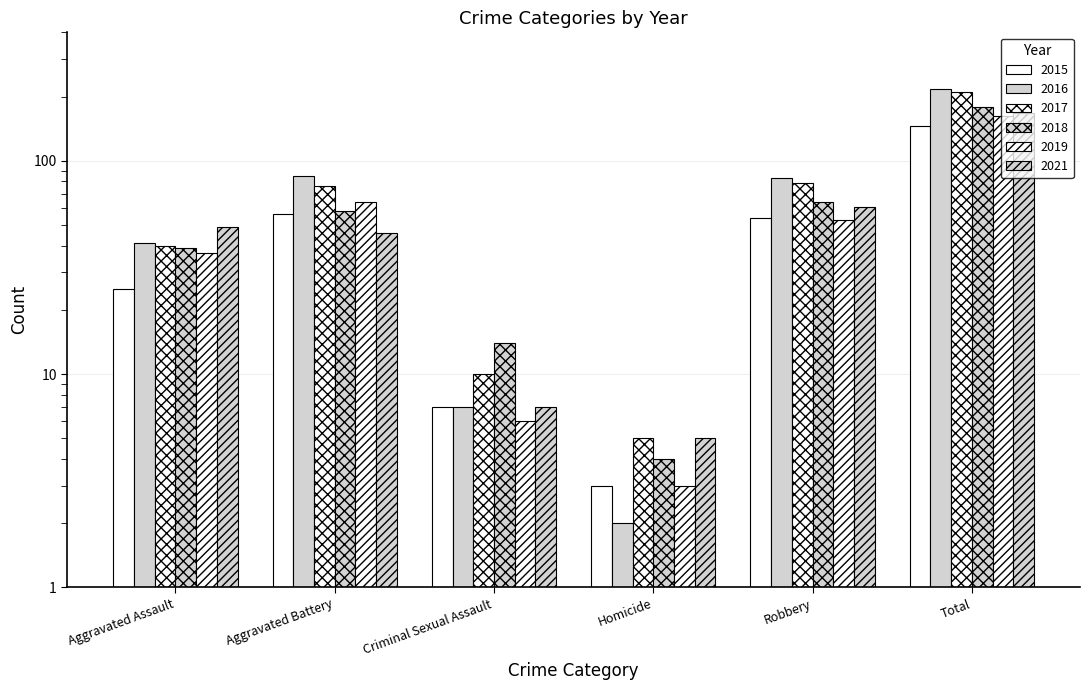

How many values in the 2021 series exceed 49?

2